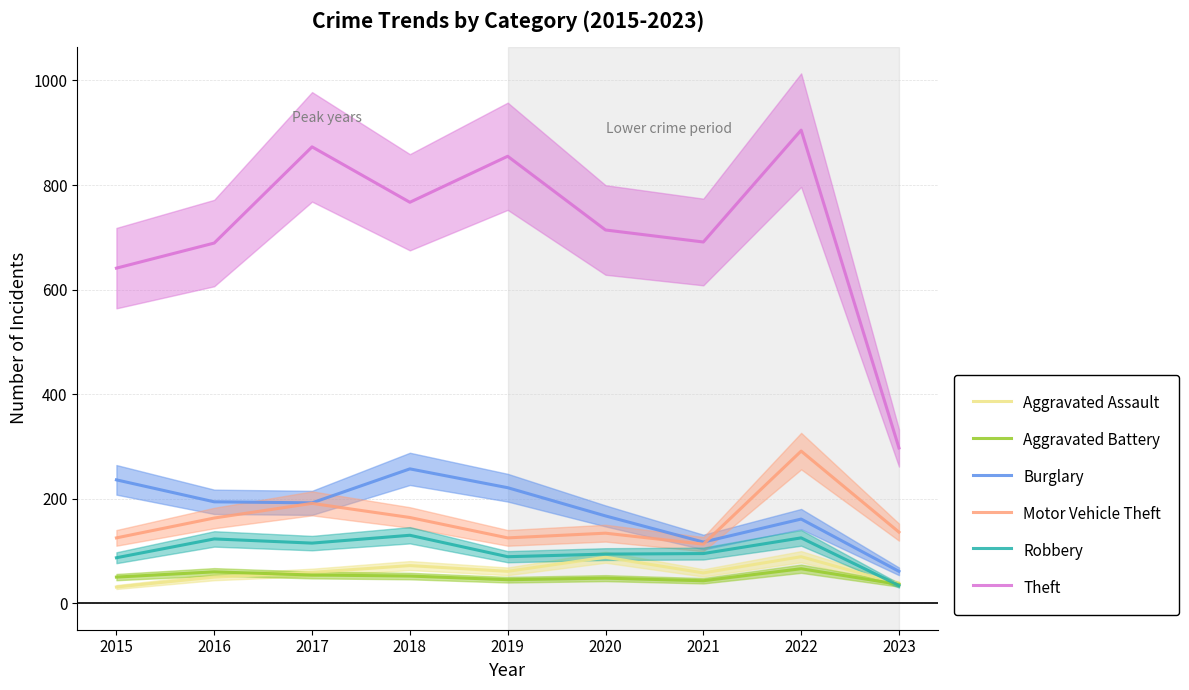

Reading right to left, extract all data points from this chart.

Aggravated Assault: 37	89	58	88	61	72	59	50	31
Aggravated Battery: 36	66	43	48	45	52	54	60	50
Burglary: 61	161	117	167	221	257	192	194	236
Motor Vehicle Theft: 136	291	113	134	125	164	191	163	125
Robbery: 34	125	95	94	89	130	115	123	87
Theft: 297	905	691	714	855	767	873	689	641